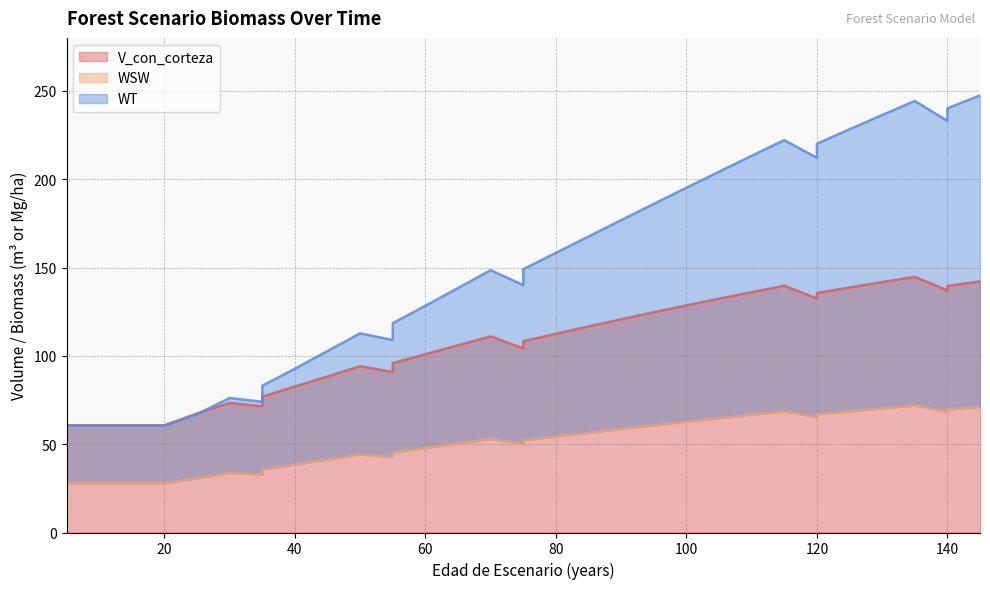

True or false: WSW and V_con_corteza cross at least once.

False